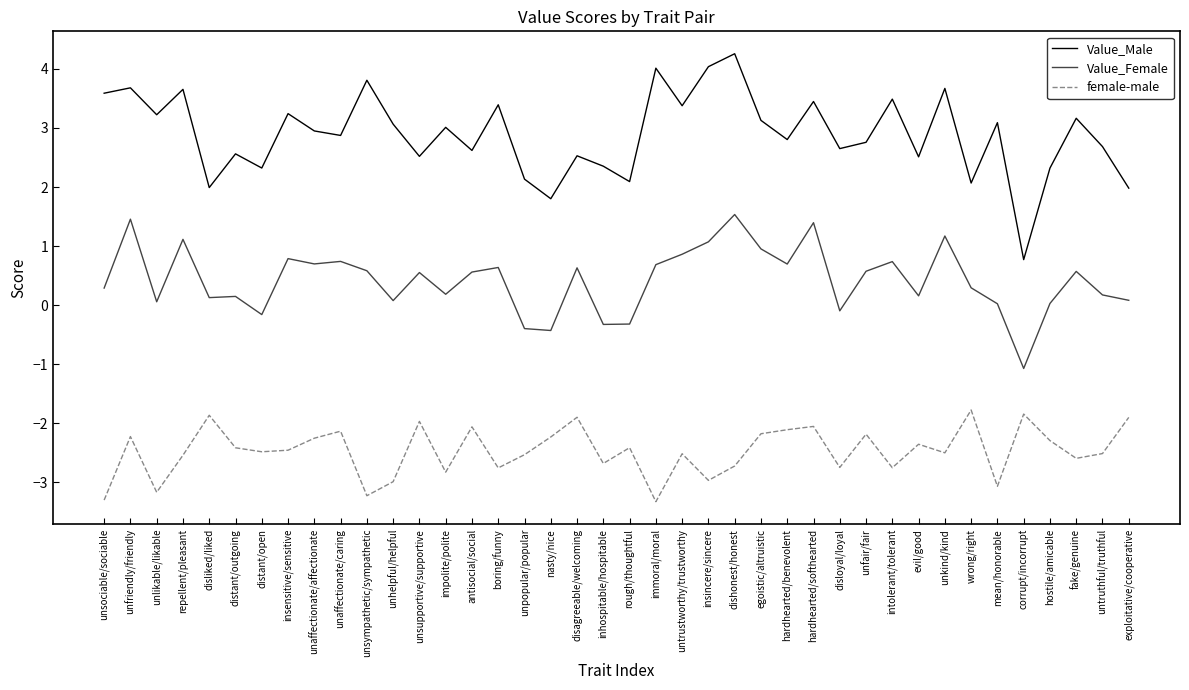

True or false: Value_Male and female-male intersect in this chart.

False